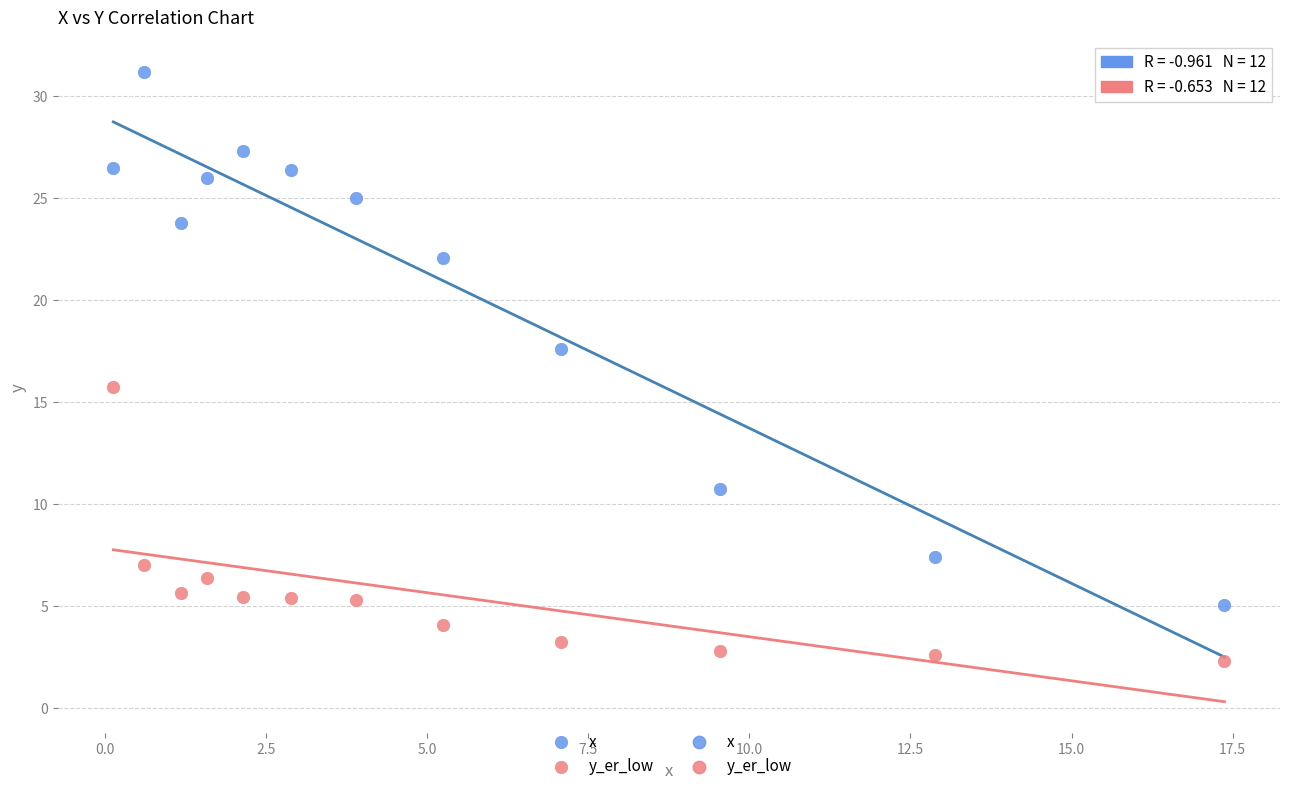

Which series reaches the minimum Y coordinate?

y_er_low